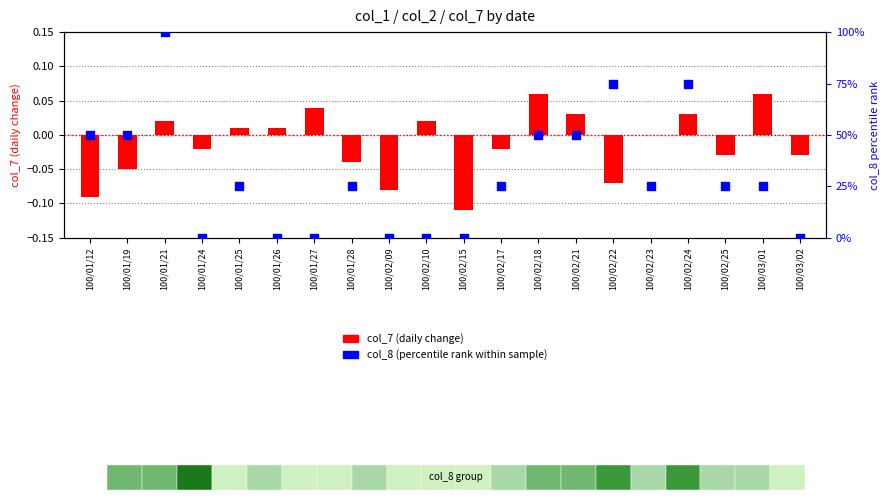

What is the total value across all series at 100/02/23?

25.0